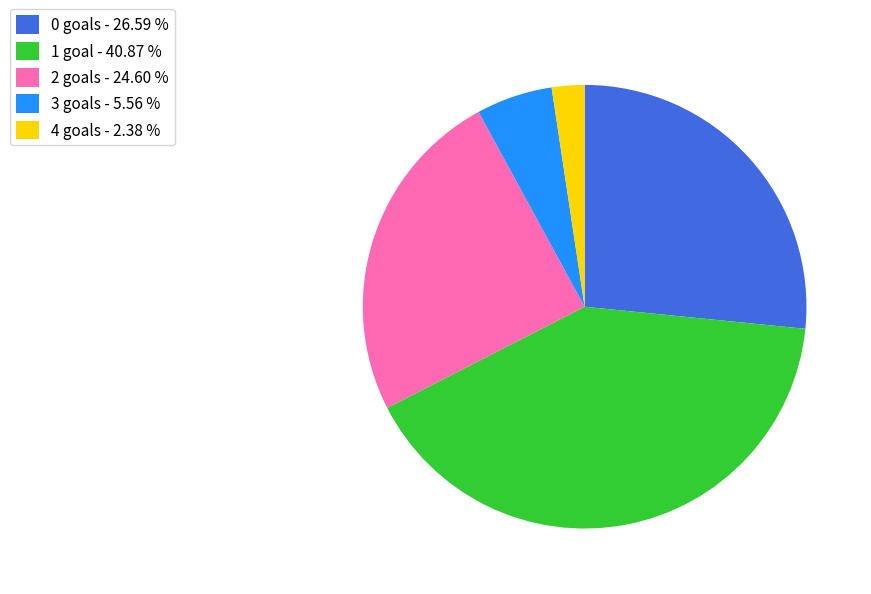

Which has a higher value, 3 goals - 5.56 % or 0 goals - 26.59 %?

0 goals - 26.59 %